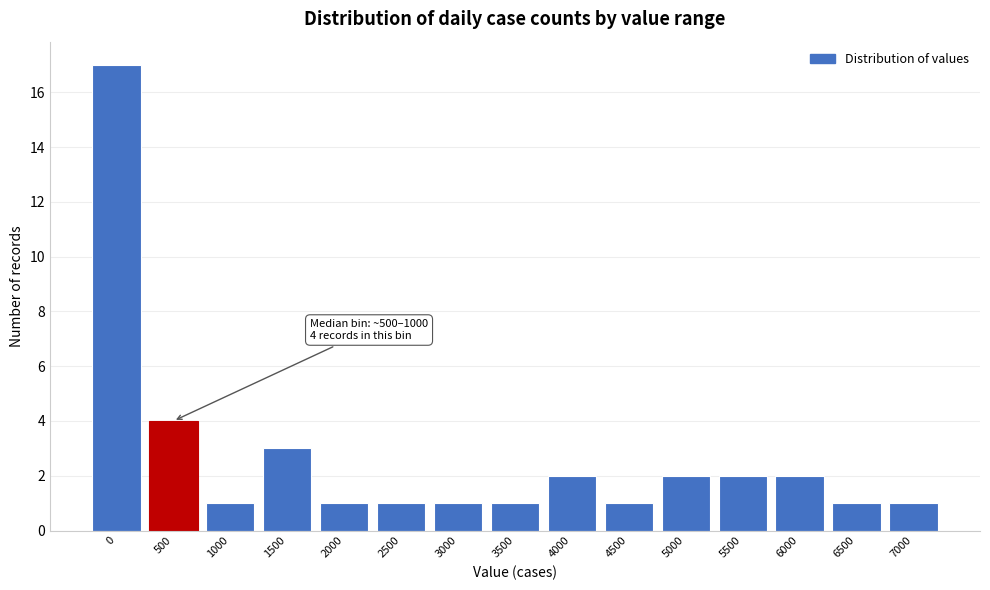

Reading left to right, extract all data points from this chart.

0=17	500=4	1000=1	1500=3	2000=1	2500=1	3000=1	3500=1	4000=2	4500=1	5000=2	5500=2	6000=2	6500=1	7000=1